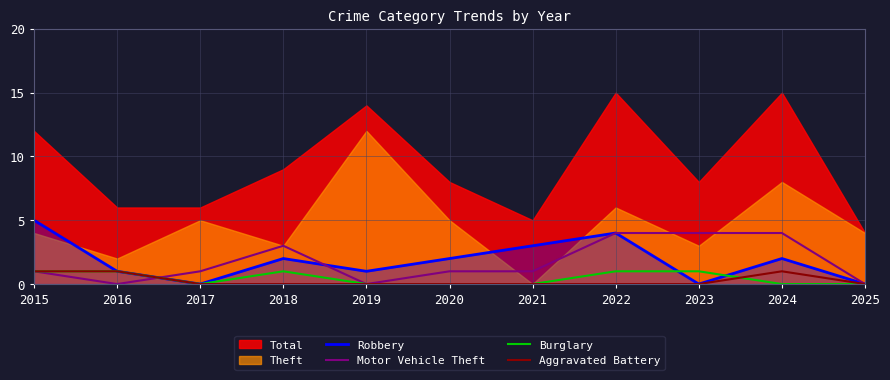

How many lines are shown in the chart?

4